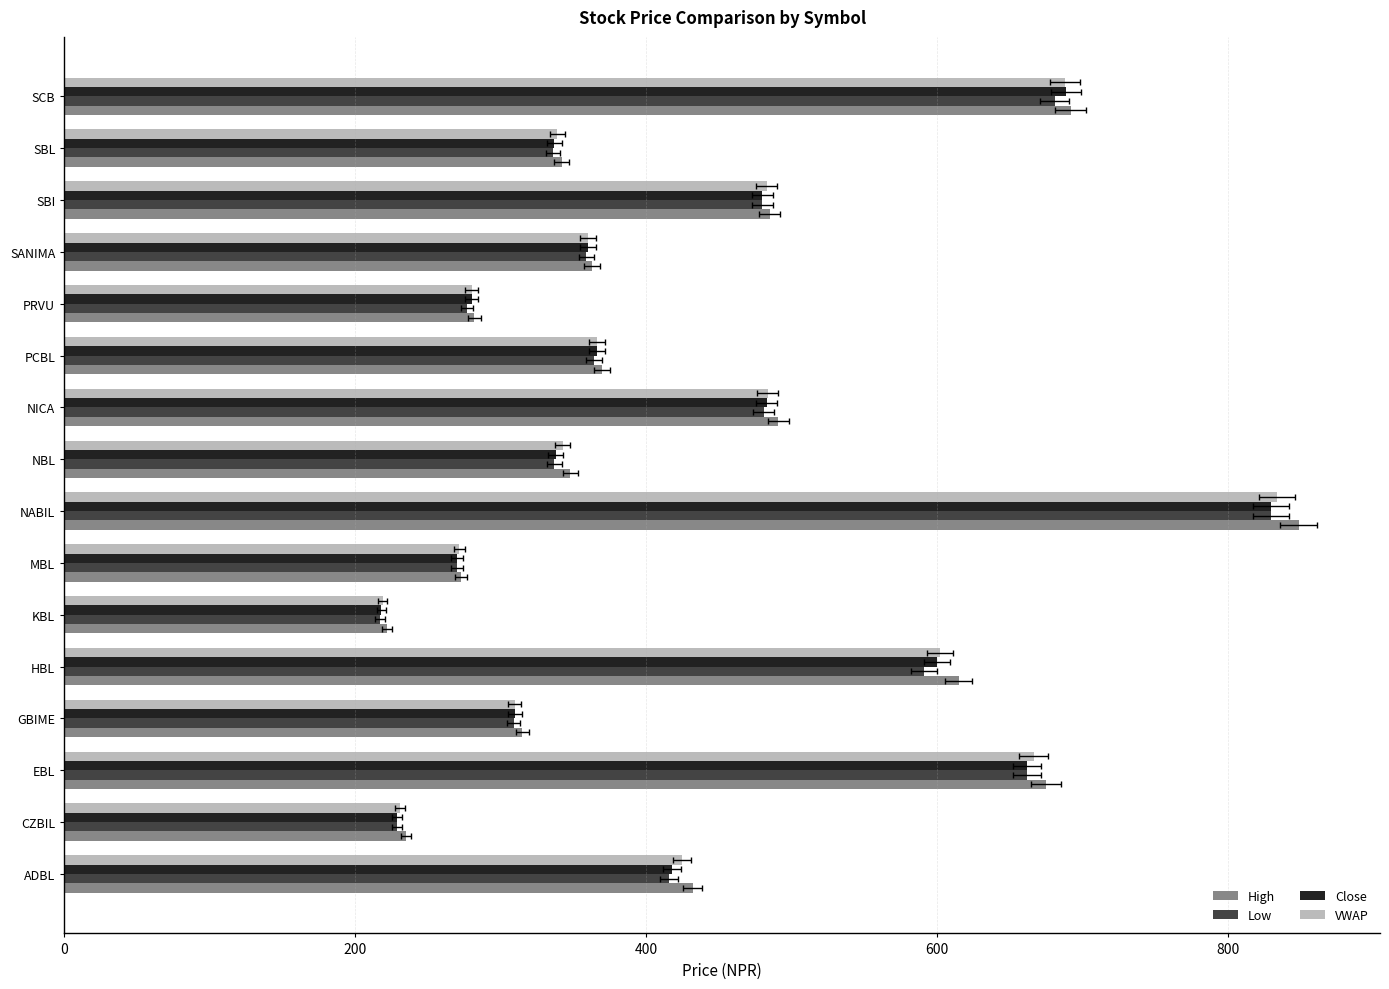

What position from the left is NICA?

10